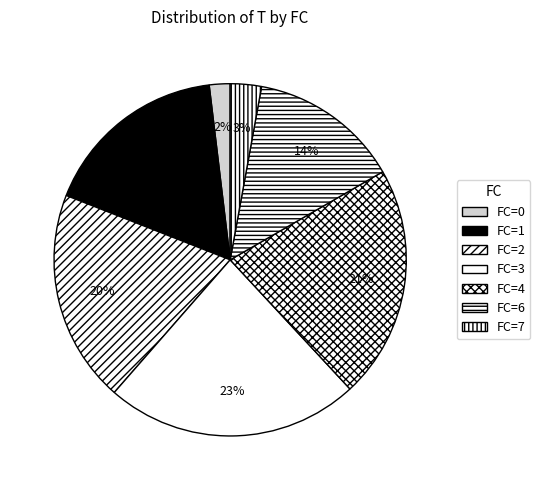

How many segments does this pie chart have?

7